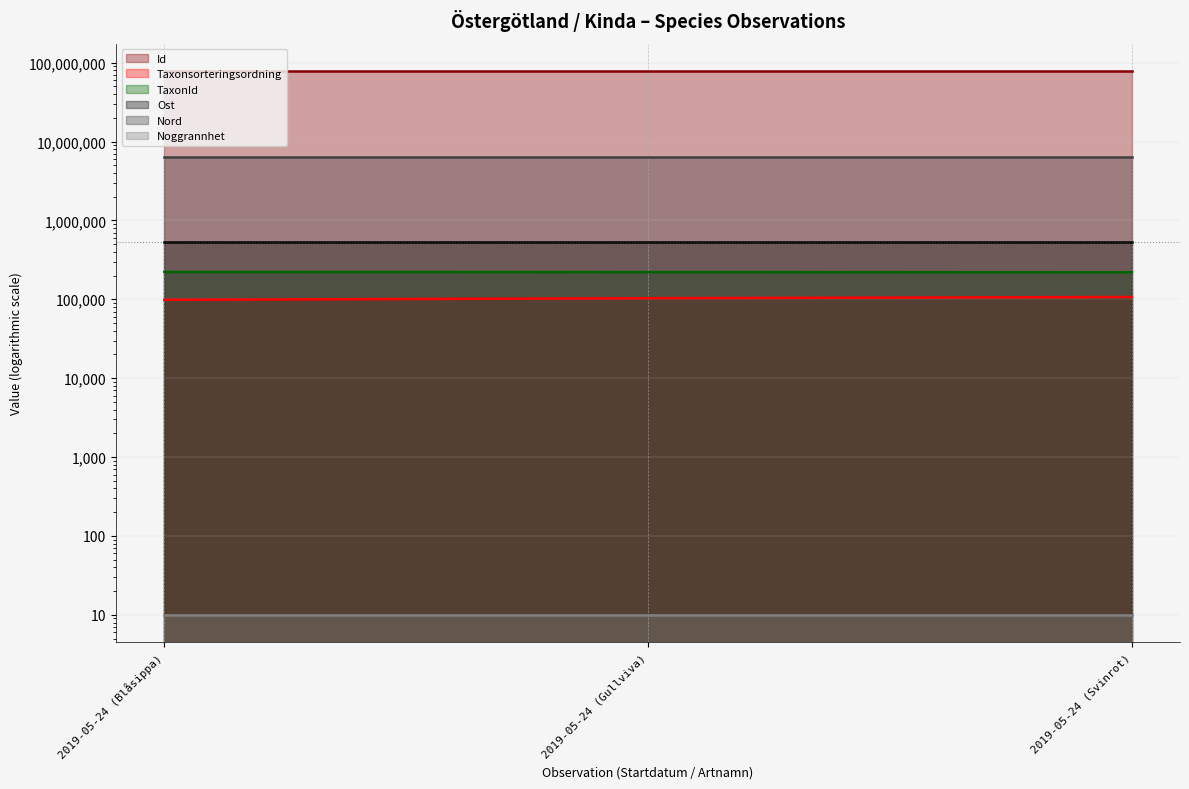

What is the label of the 2nd point from the left?

2019-05-24 (Gullviva)